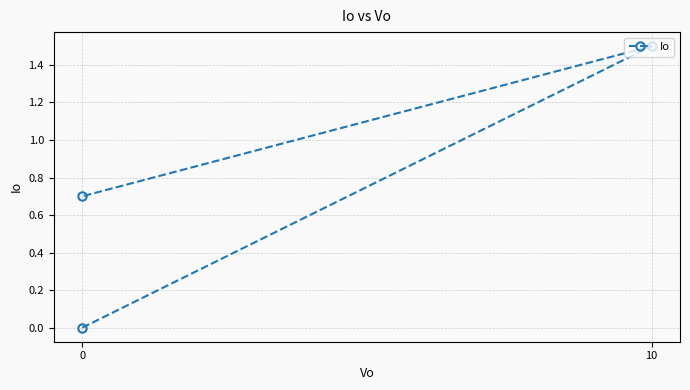

Reading left to right, what are all the values shown in this chart?

0.0	1.5	0.7